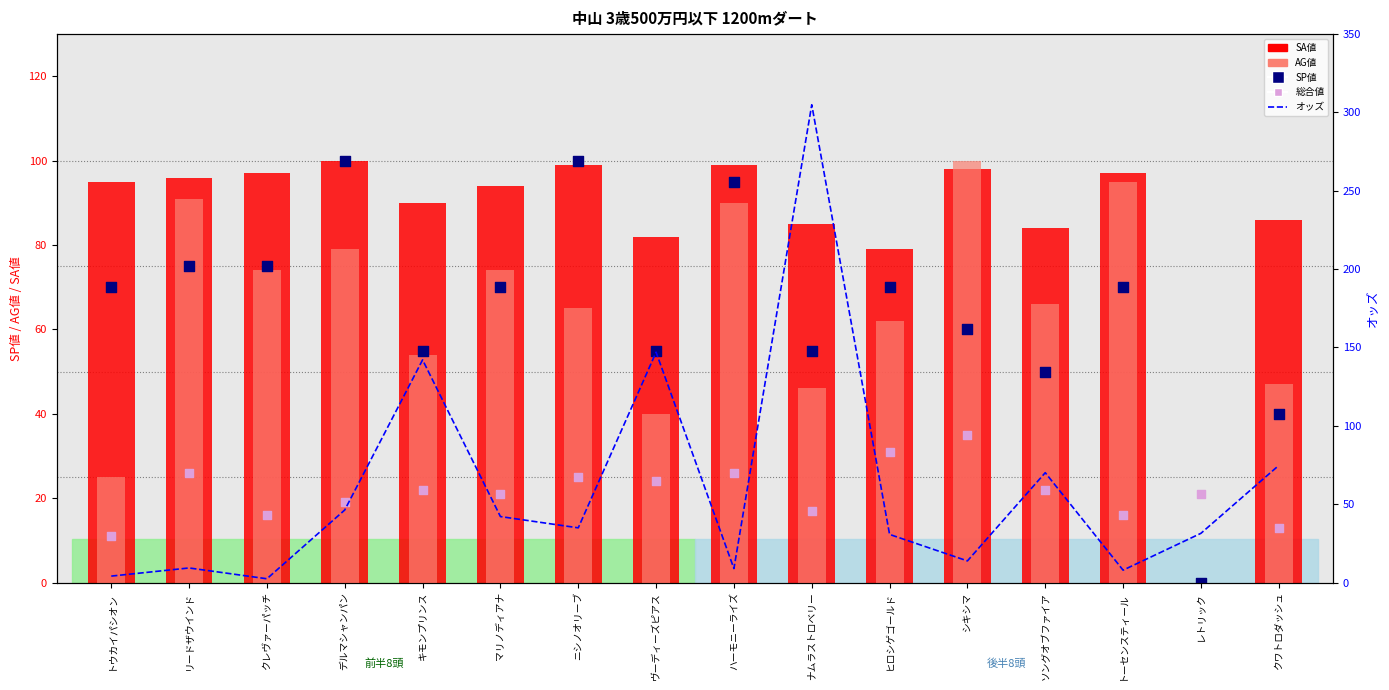

At how many categories does at least one series exceed 7?

16